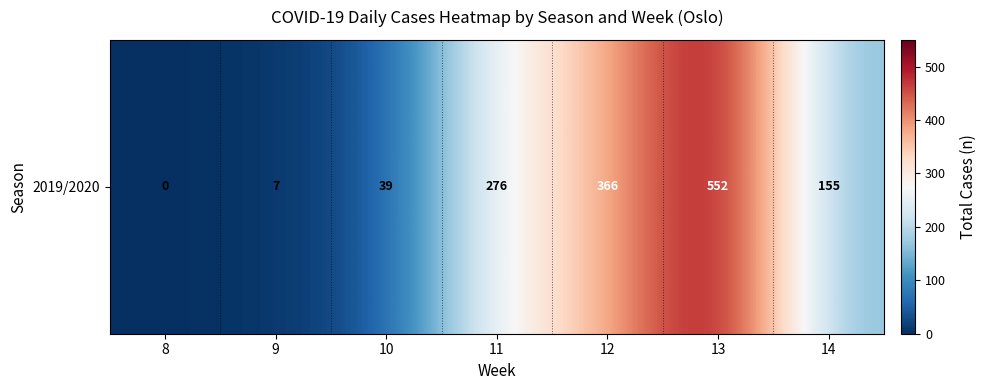

Between 11 and 14, which is larger?

11